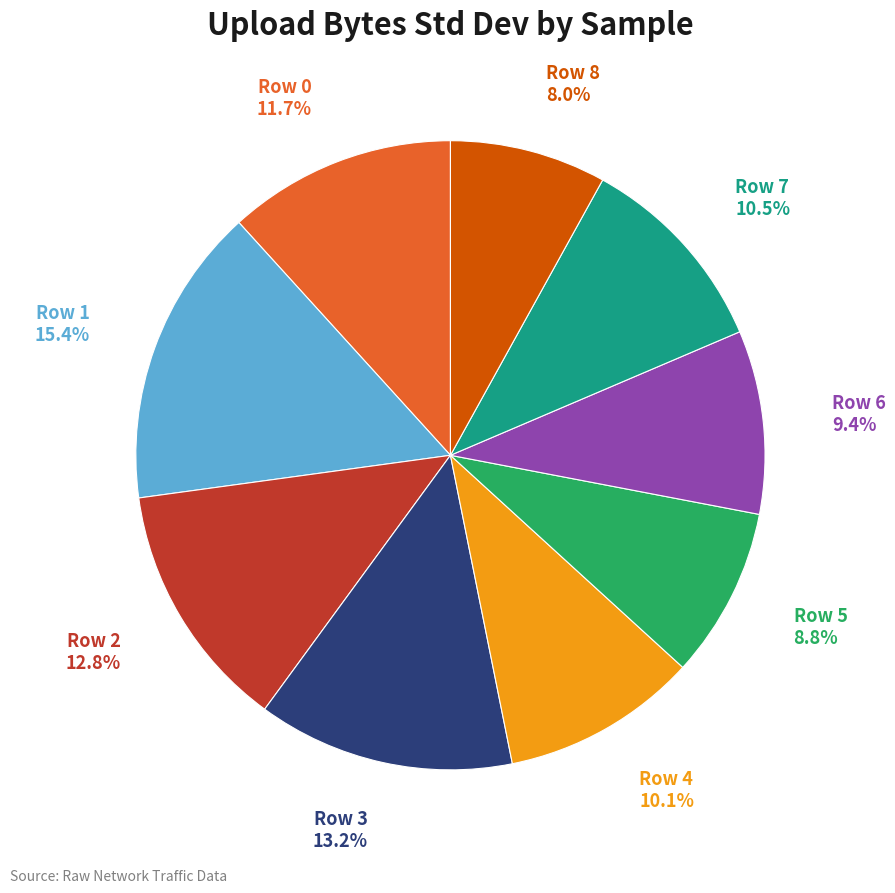

To the nearest percent, what percentage of the pie is Row 1?

15%